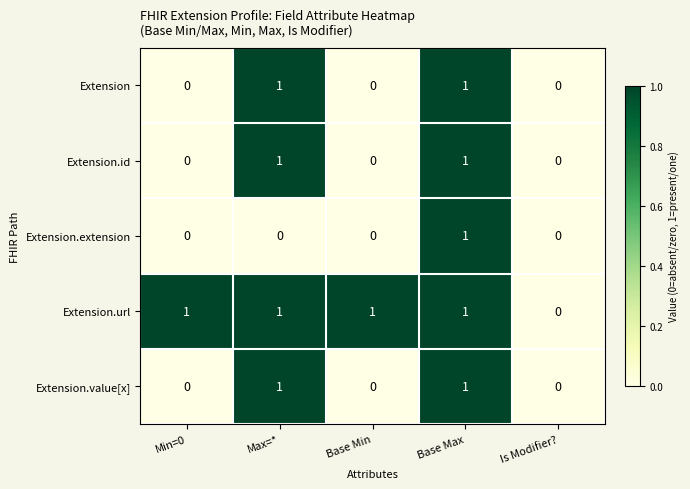

The value of Extension.id at Base Min is 0. True or false?

True